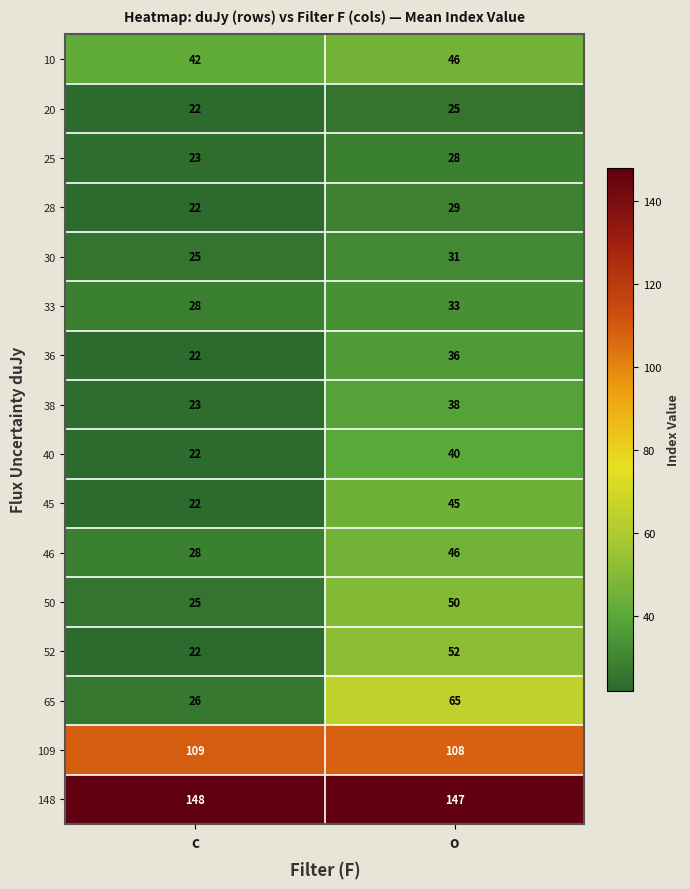

How many series are shown in this chart?

16